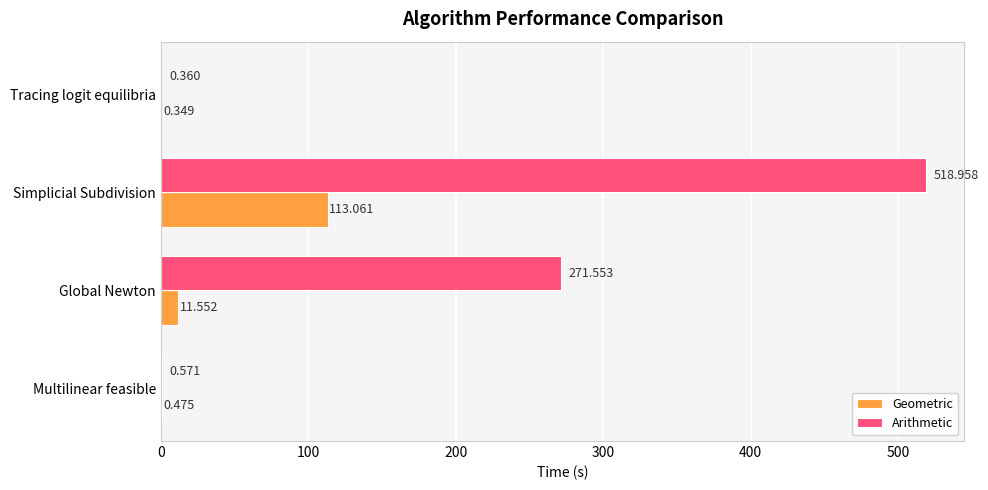

Which label corresponds to the largest value in the chart?

Simplicial Subdivision